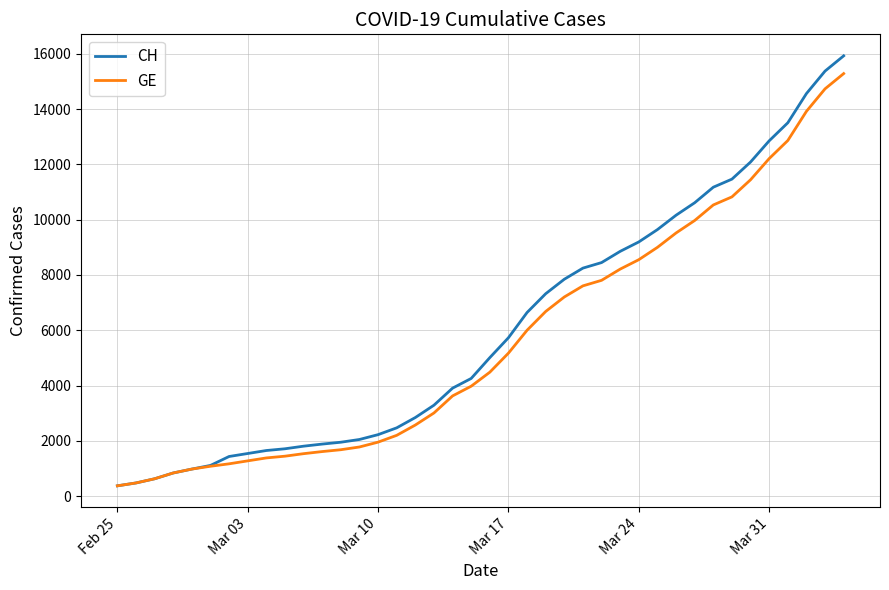

Which series has the largest total across all categories?

CH